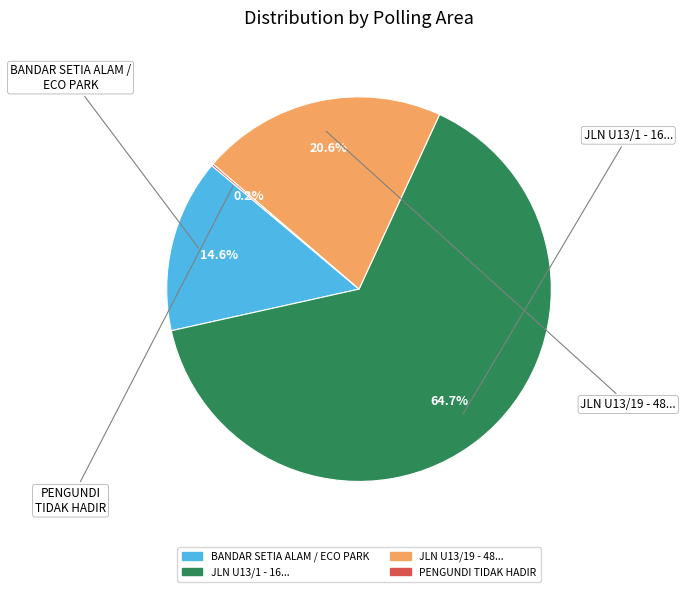

To the nearest percent, what is the difference between the JLN U13/19 - 48... and BANDAR SETIA ALAM / ECO PARK slice percentages?

6%